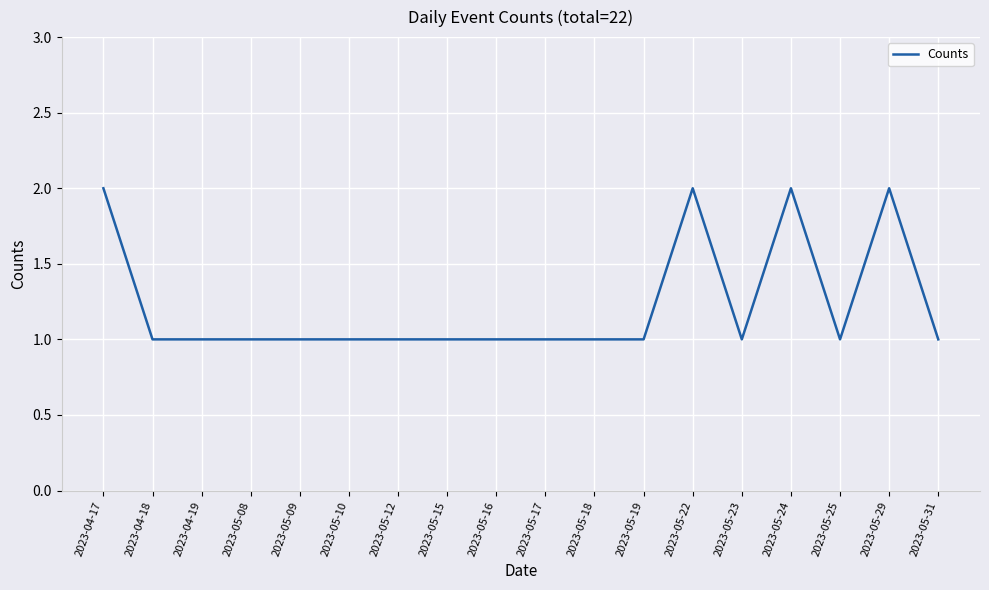

True or false: the data shows 1 at 2023-05-16.

True